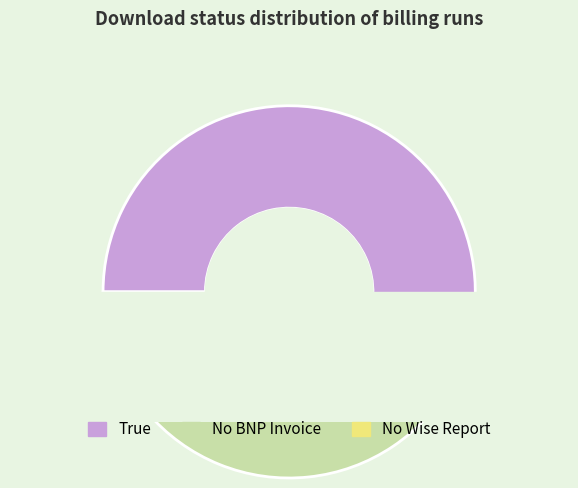

Rank the categories by value from highest to lowest.

True, No BNP Invoice, No Wise Report